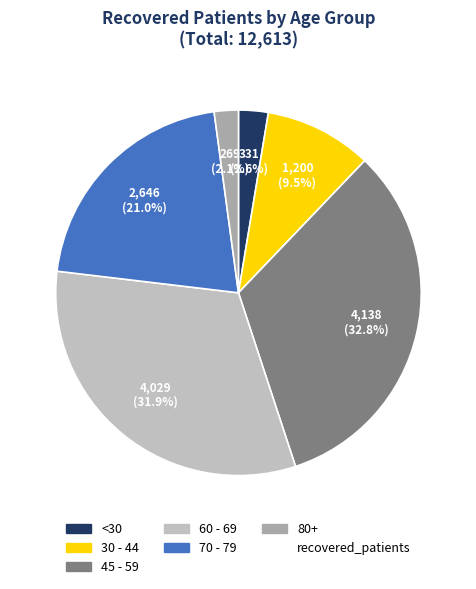

How many segments does this pie chart have?

6